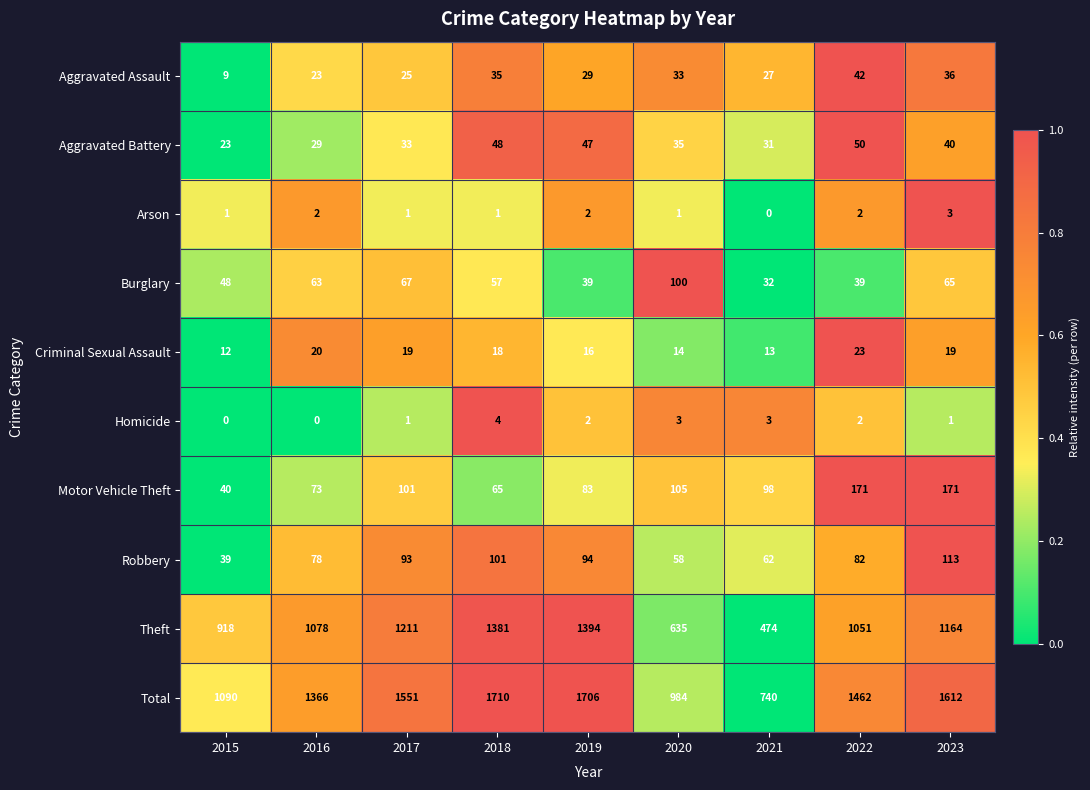

Rank the series by their maximum value, from lowest to highest.

Arson, Homicide, Criminal Sexual Assault, Aggravated Assault, Aggravated Battery, Burglary, Robbery, Motor Vehicle Theft, Theft, Total